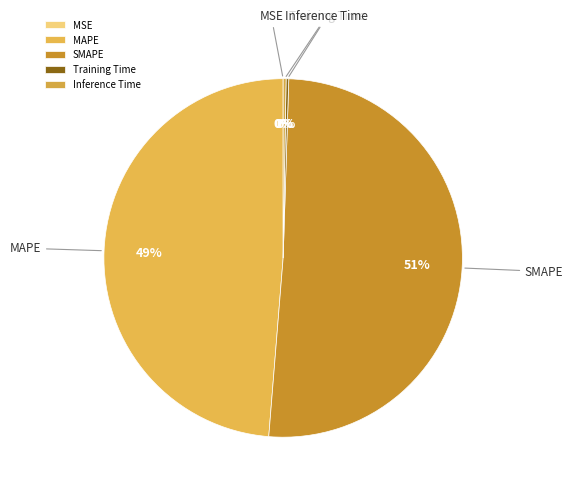

Does any single category account for the majority?

Yes